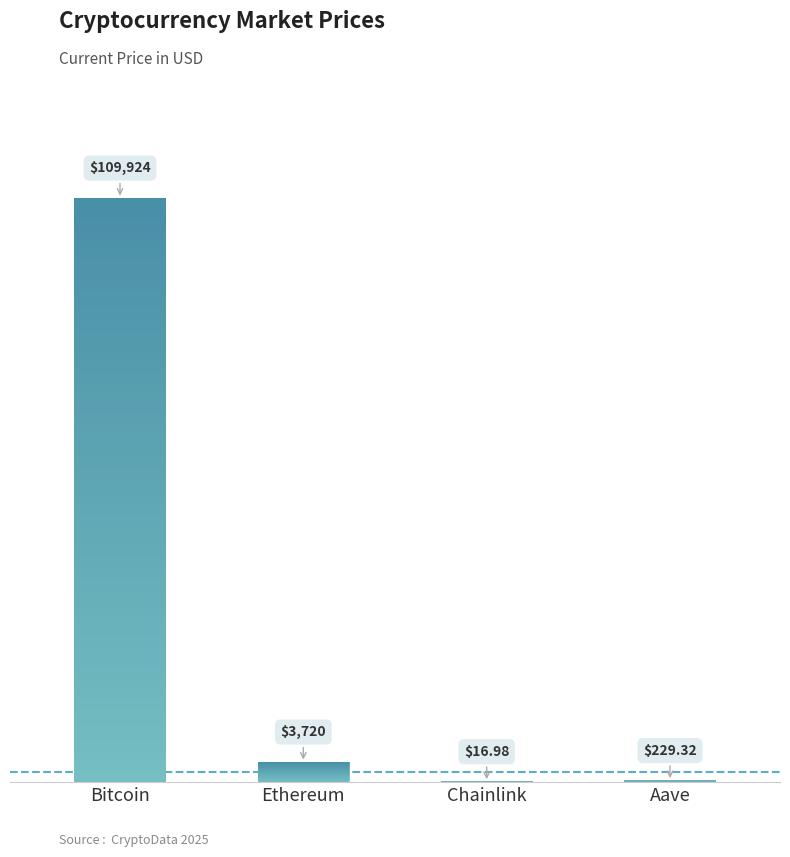

List the labels in order of value, largest first.

Bitcoin, Ethereum, Aave, Chainlink